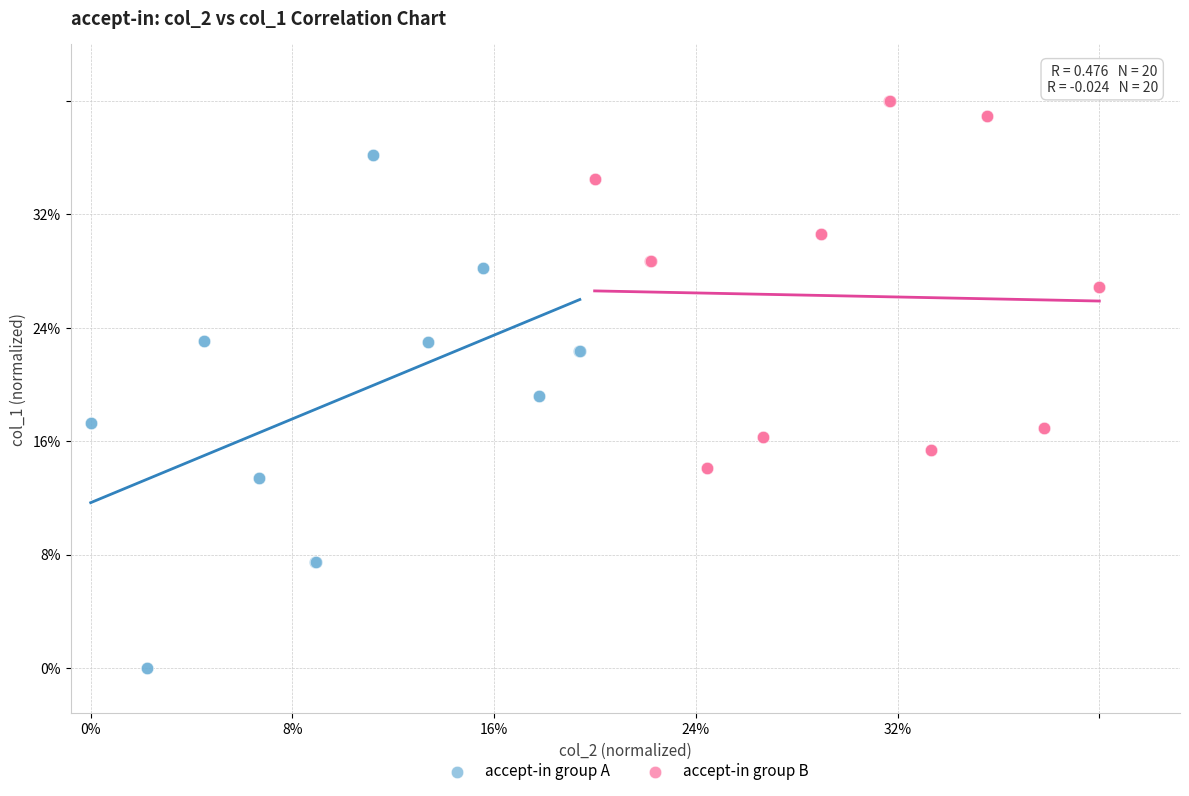

Which series has the largest Y range (max minus min)?

accept-in group A